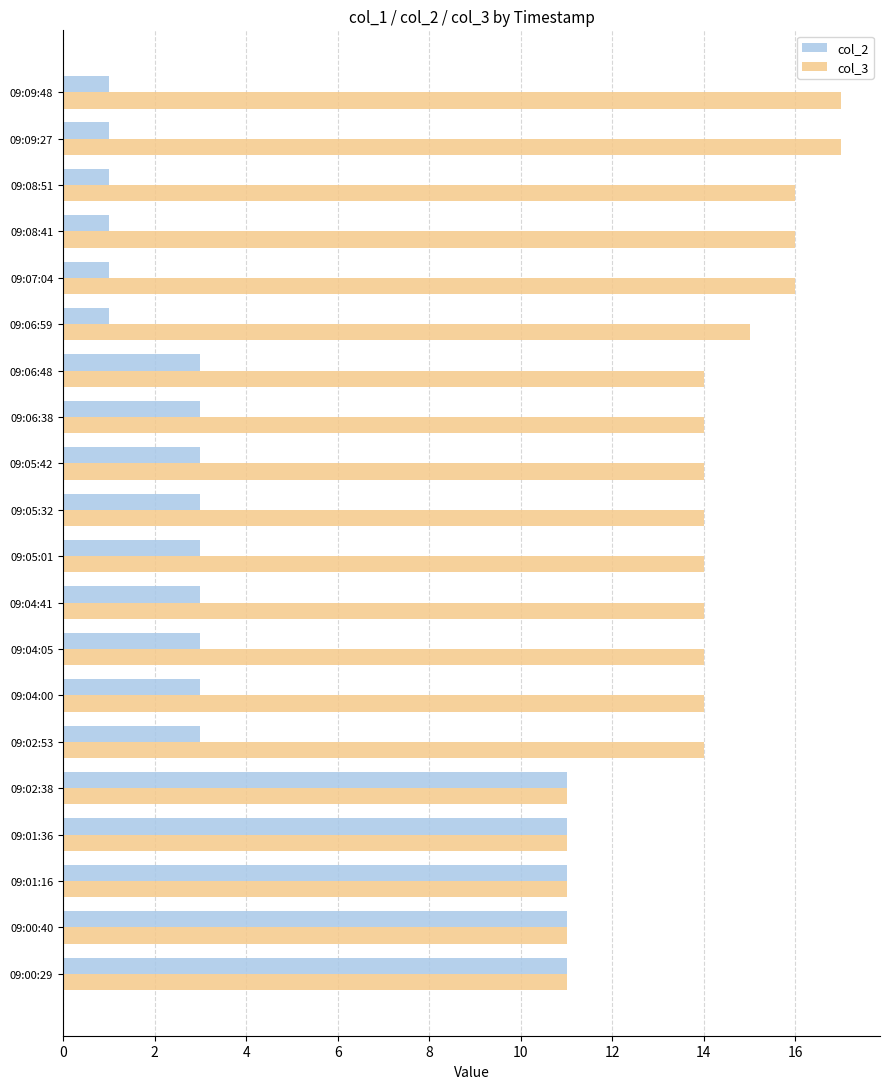

What is the difference between the highest and lowest values at 09:07:04?

15